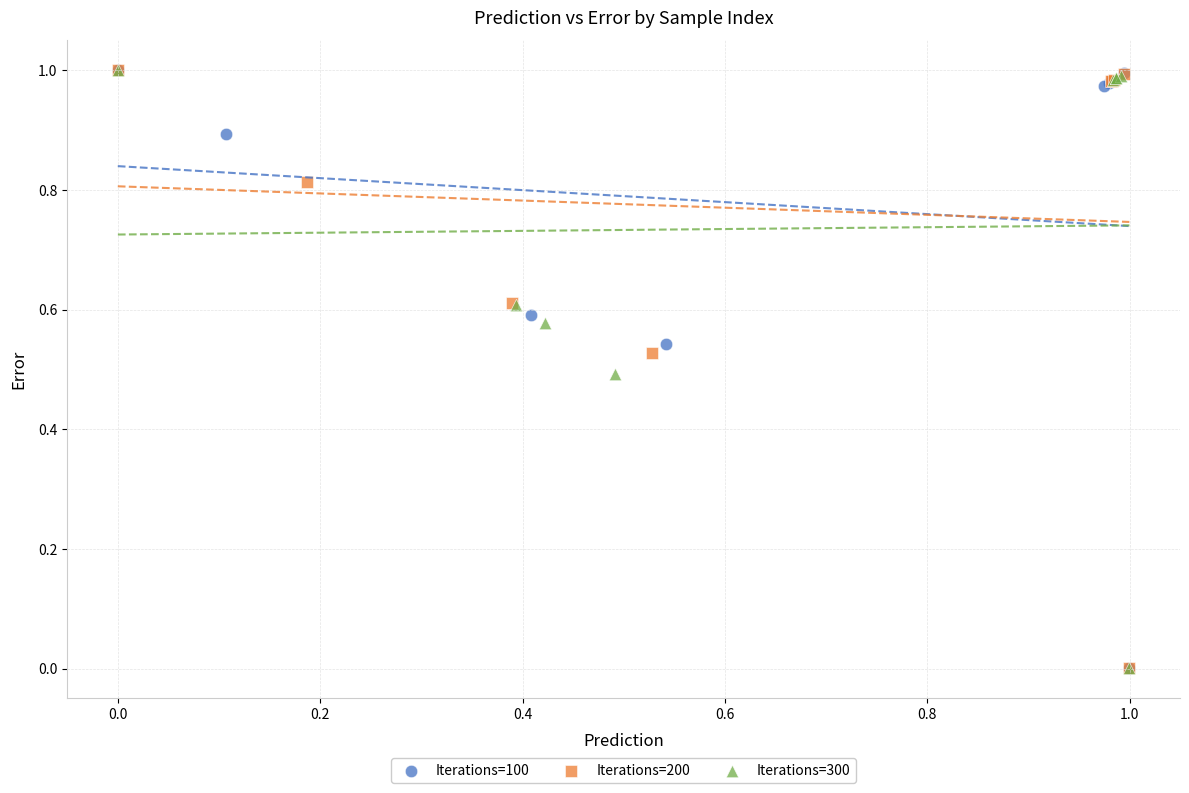

What are all the series names shown in the legend?

Iterations=100, Iterations=200, Iterations=300